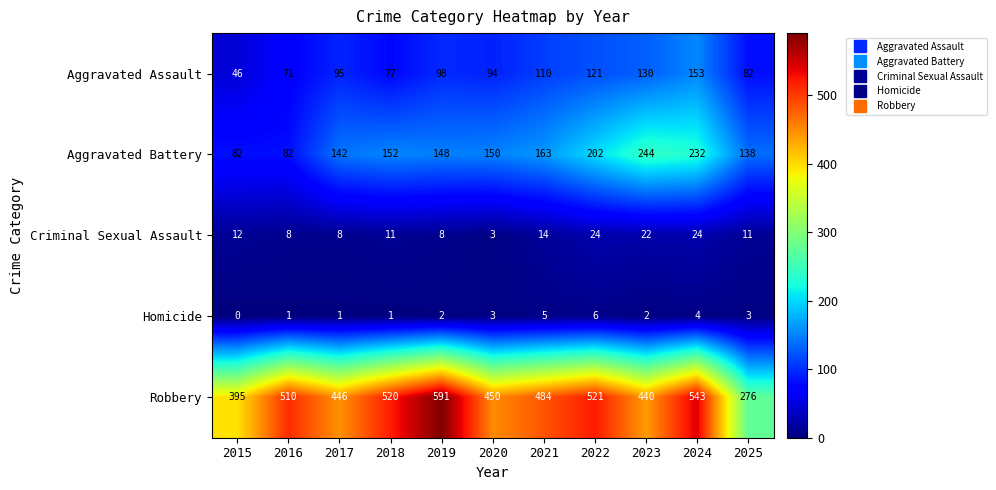

What is the difference between the highest and lowest values at 2019?

589